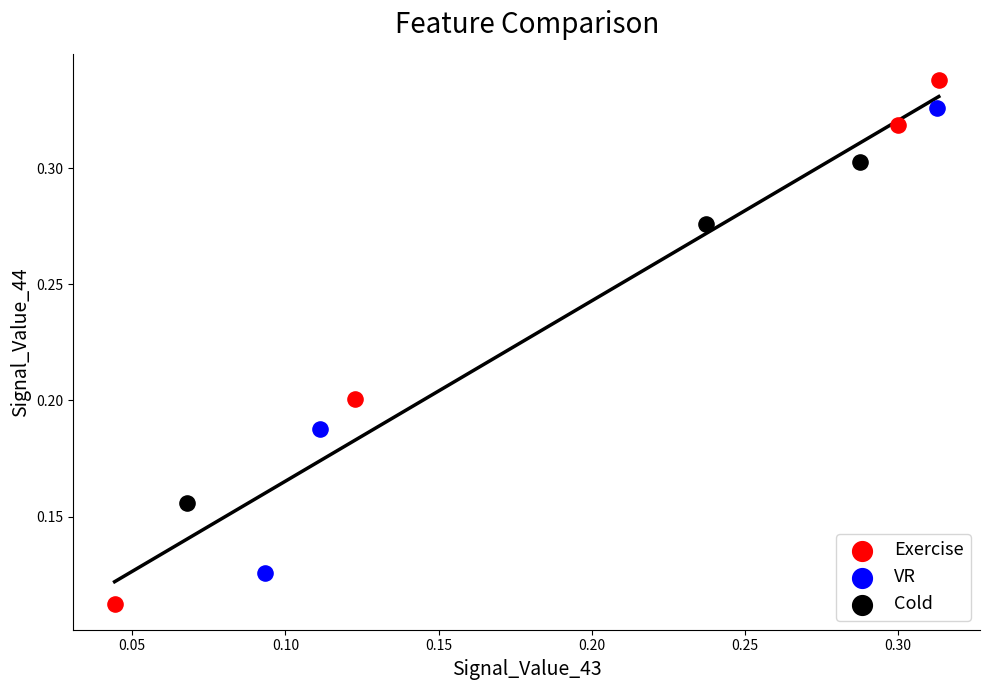

Which series reaches the maximum Y coordinate?

Exercise